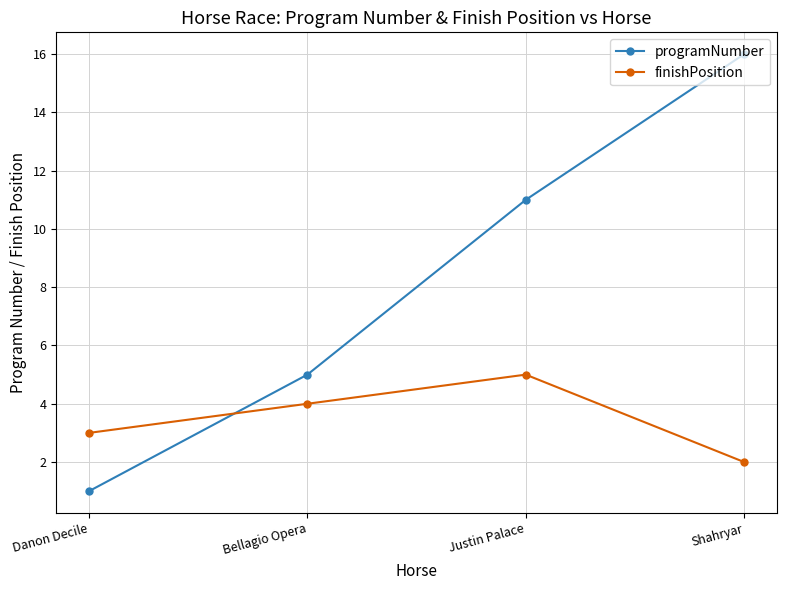

What is the sum of the finishPosition values at Justin Palace and Bellagio Opera?

9